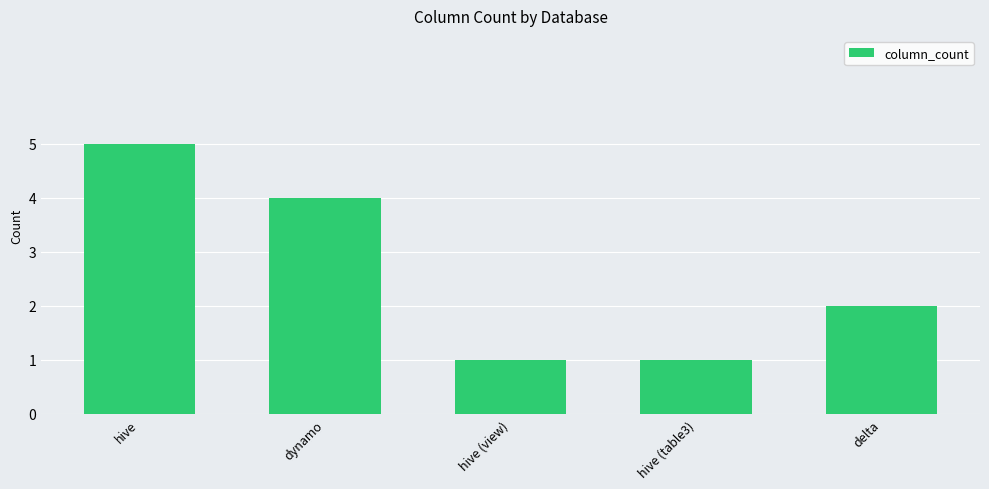

Reading right to left, list all the values displayed in this chart.

delta=2	hive (table3)=1	hive (view)=1	dynamo=4	hive=5